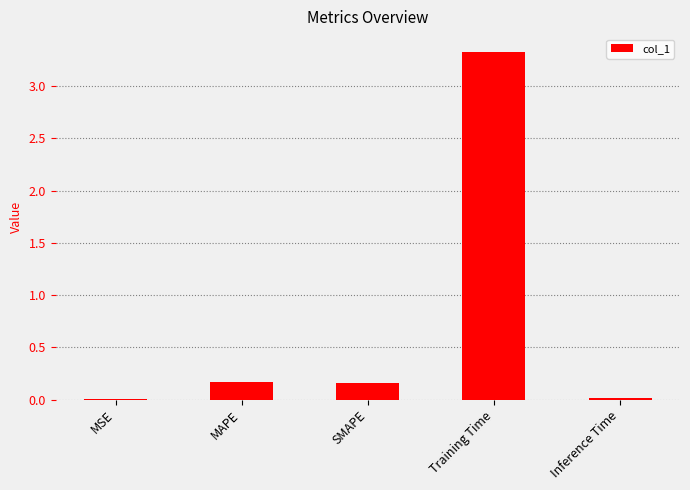

How many series are shown in this chart?

1